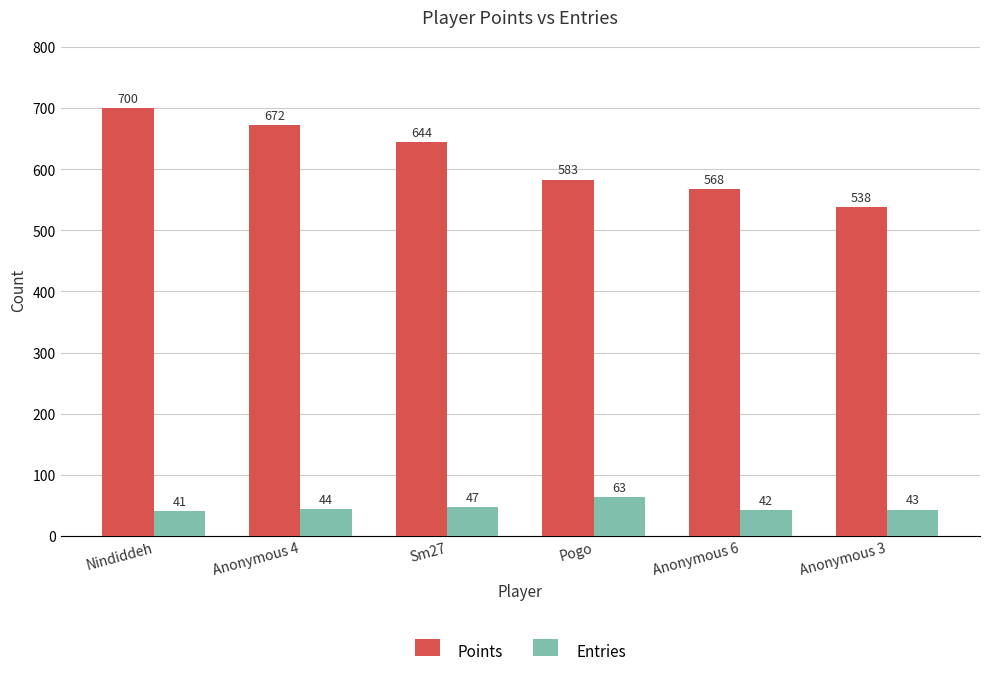

Is it true that Entries equals 69 at Anonymous 3?

False